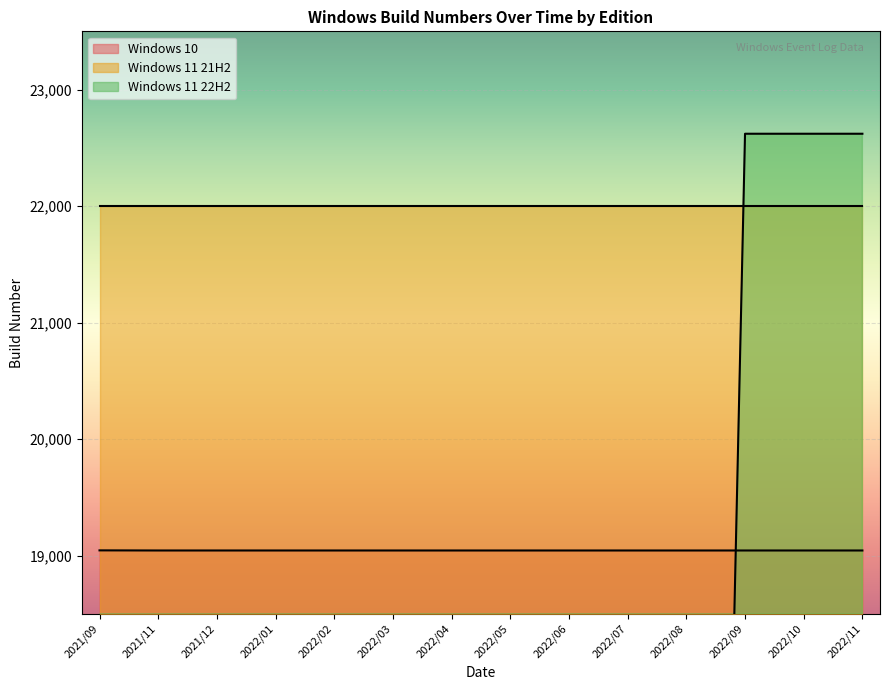

True or false: Windows 11 21H2 has more than 2 interior local peaks.

False